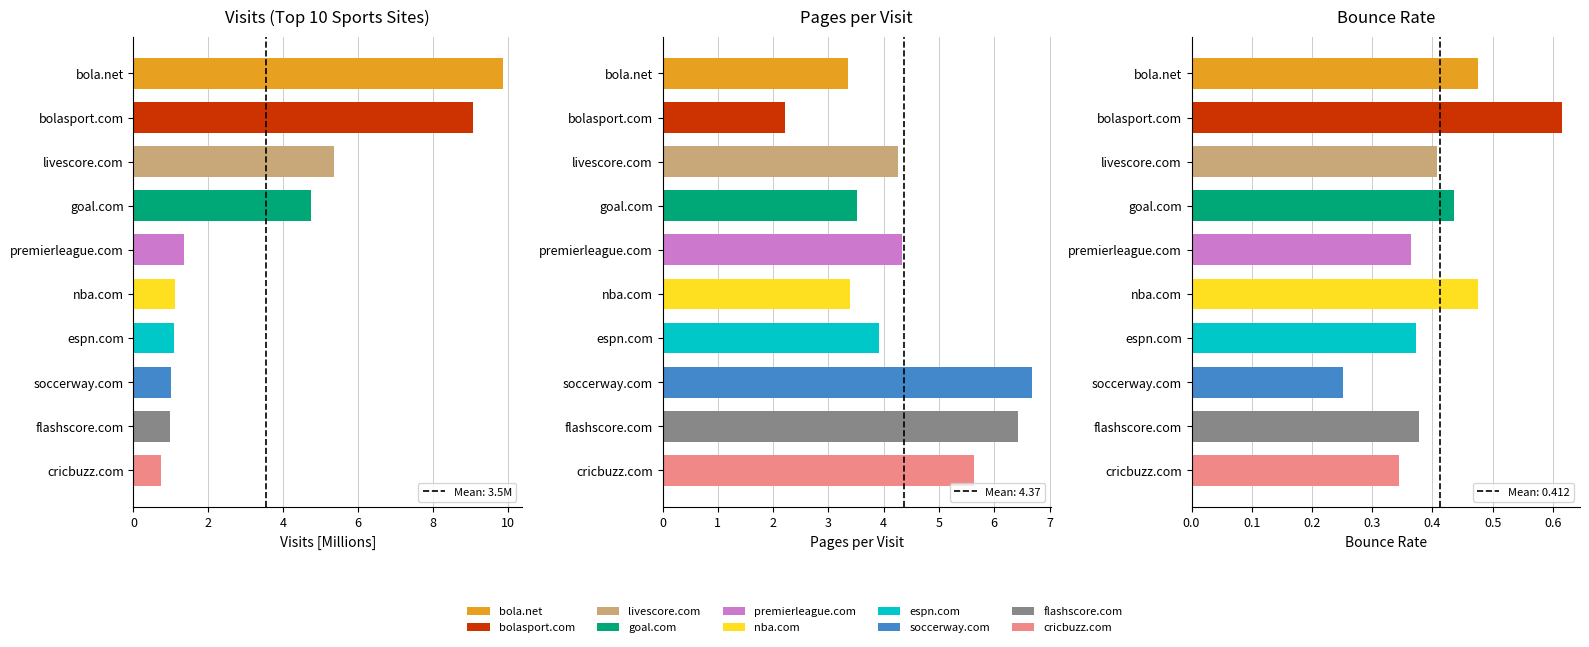

What is the maximum value for bounce_rate?

0.6